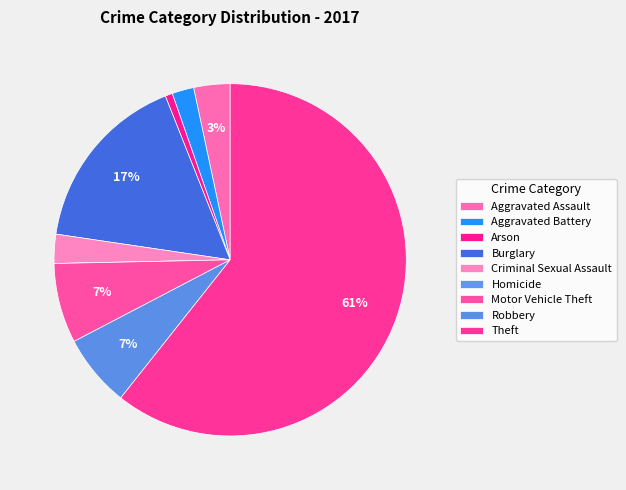

Rank the categories by value from lowest to highest.

Homicide, Arson, Aggravated Battery, Criminal Sexual Assault, Aggravated Assault, Robbery, Motor Vehicle Theft, Burglary, Theft